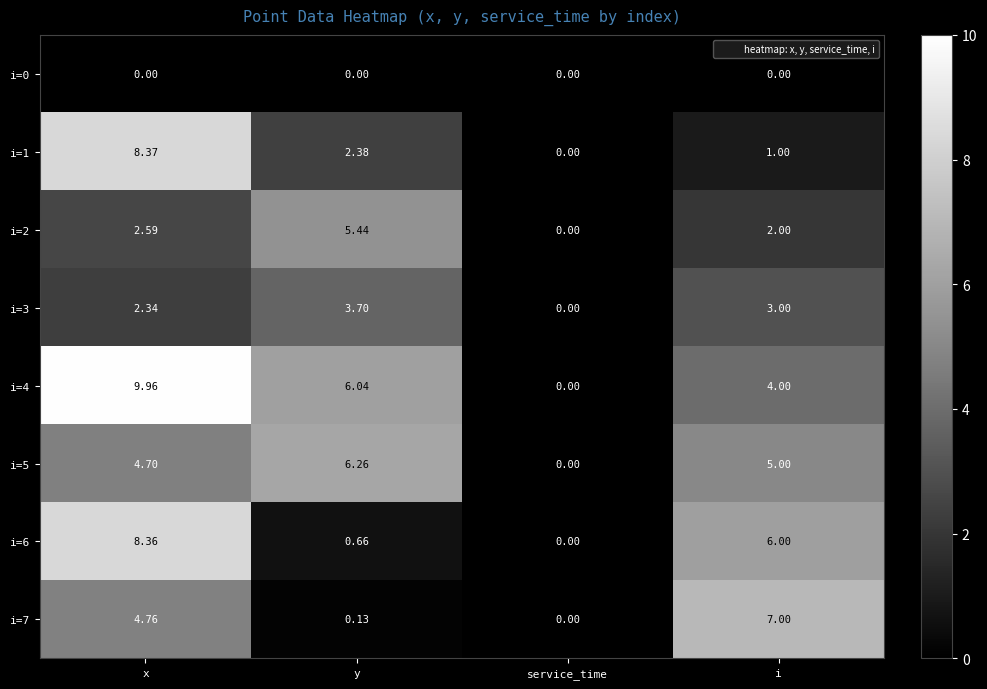

List the series in order of their peak value, highest first.

i=4, i=1, i=6, i=7, i=5, i=2, i=3, i=0